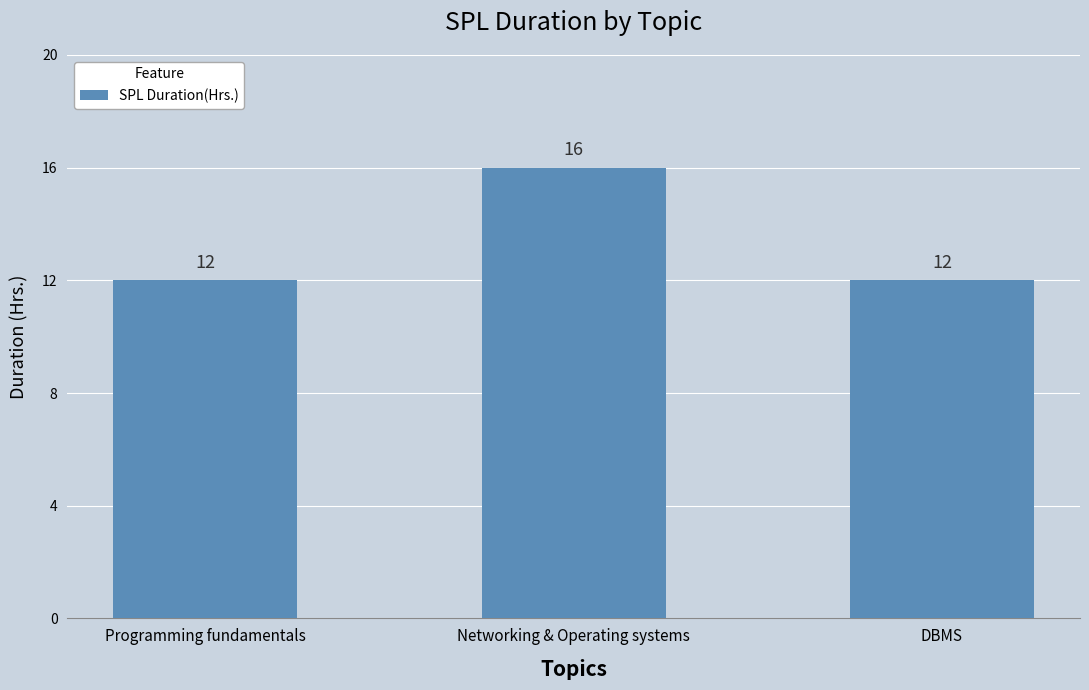

What is the change in value from Programming fundamentals to Networking & Operating systems?

+4